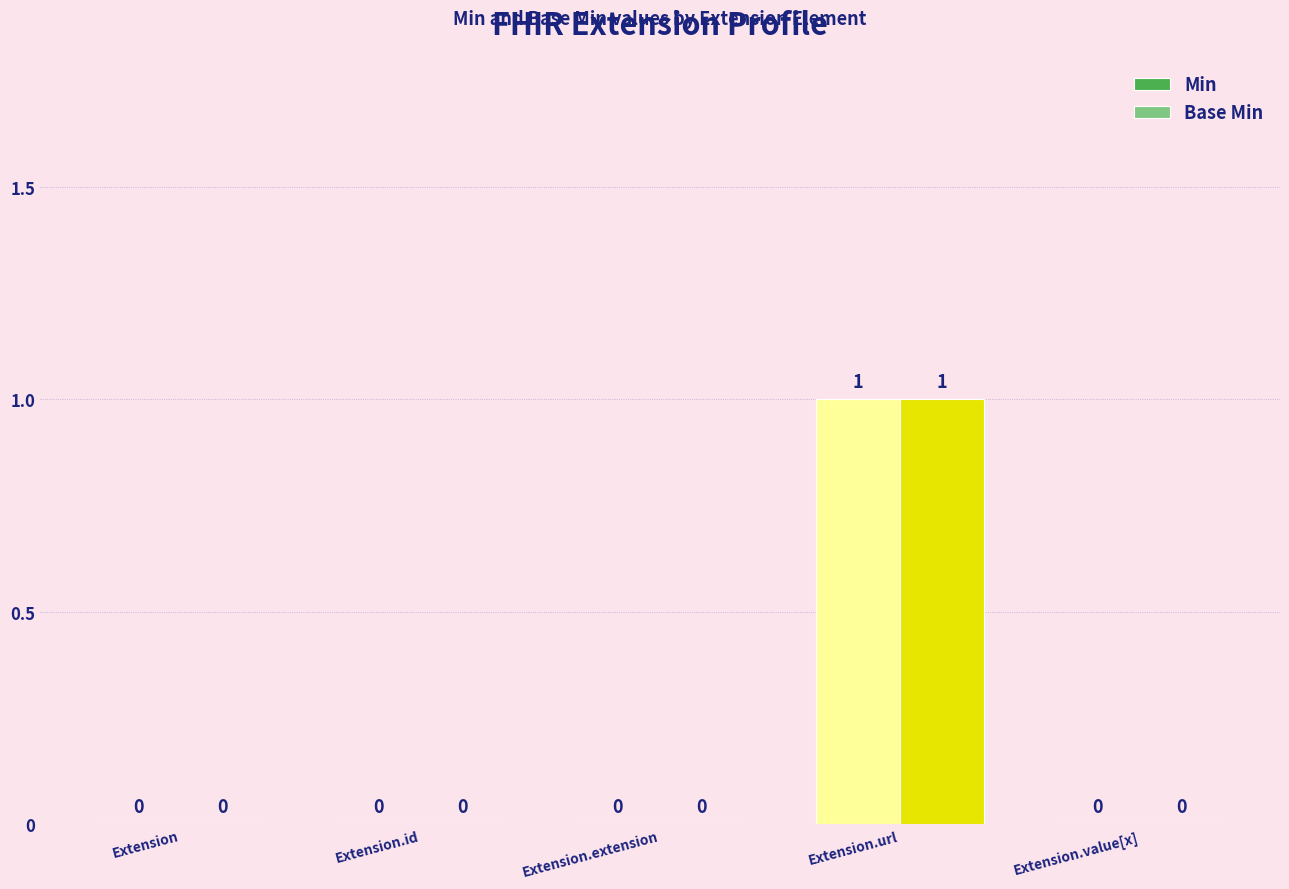

Count the Min values in the range 0 to 1.

5